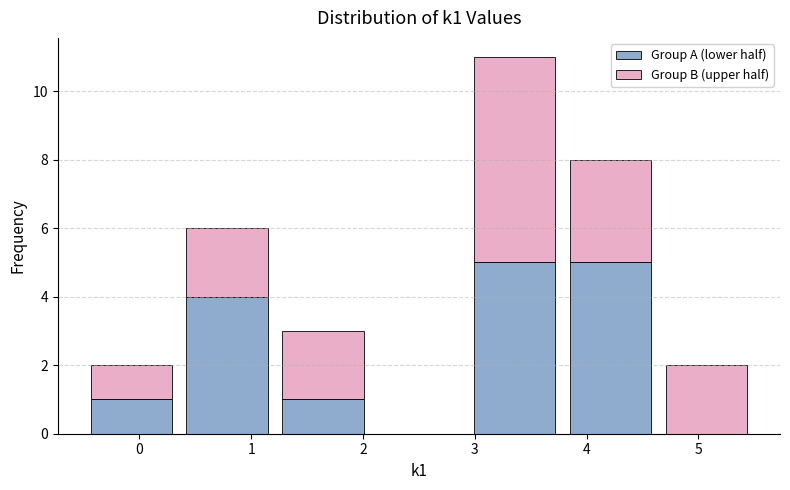

What is the total height of the stacked bar covering -0.5 to 0.4 on the x-axis? Neither the bar edges nor the heights are printed on the chart, so give them approximately, as read against the axes.

2